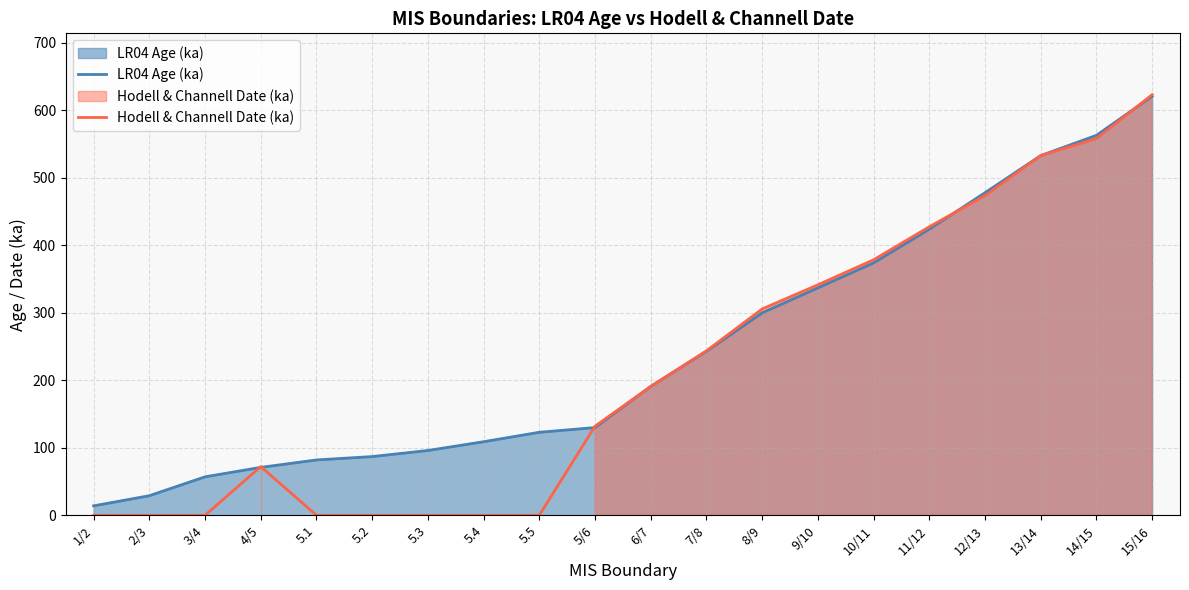

What is the average value of the Hodell & Channell Date (ka) series?

214.0